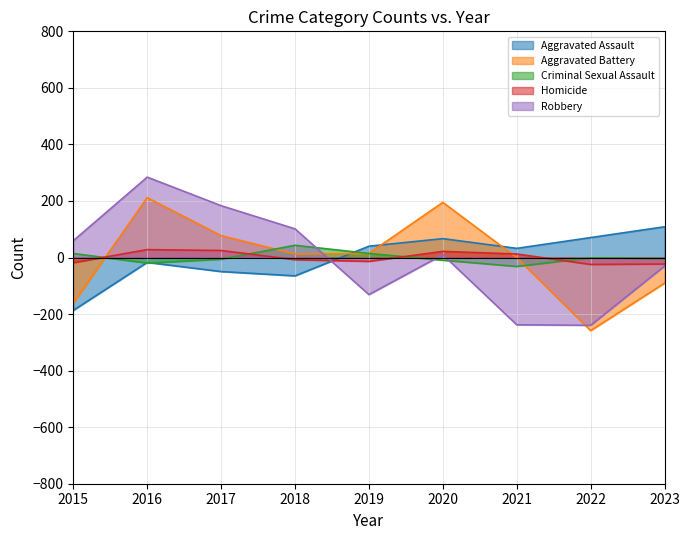

What is the greatest value displayed?

284.4